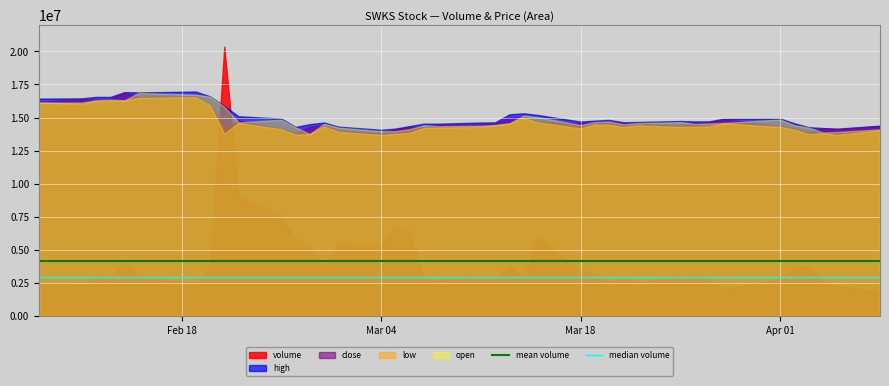

What is the maximum value shown in the chart?

20353767.0